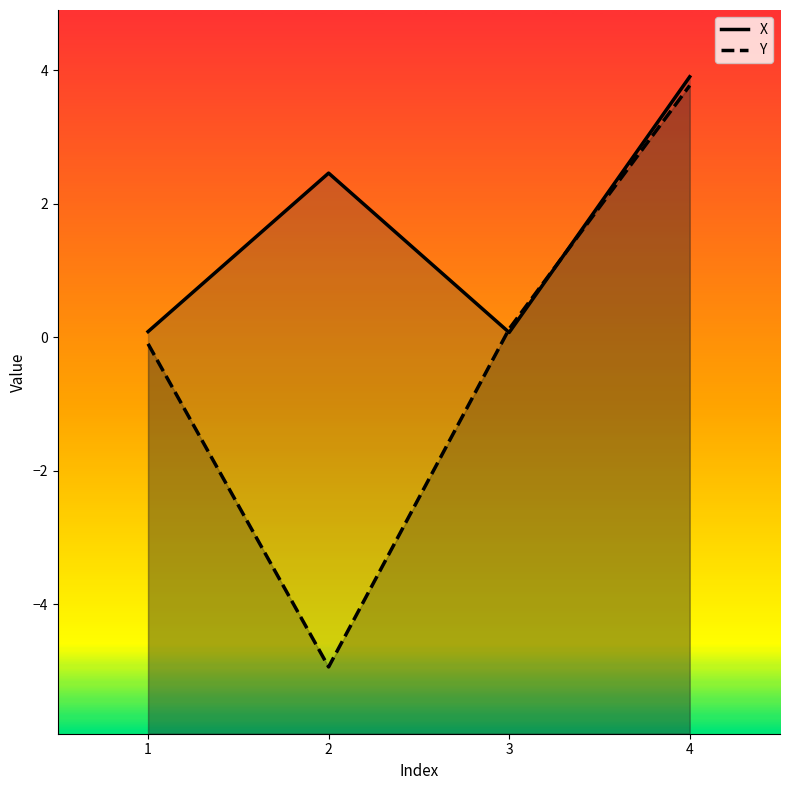

True or false: Y has a value of -7.8 at 2.

False